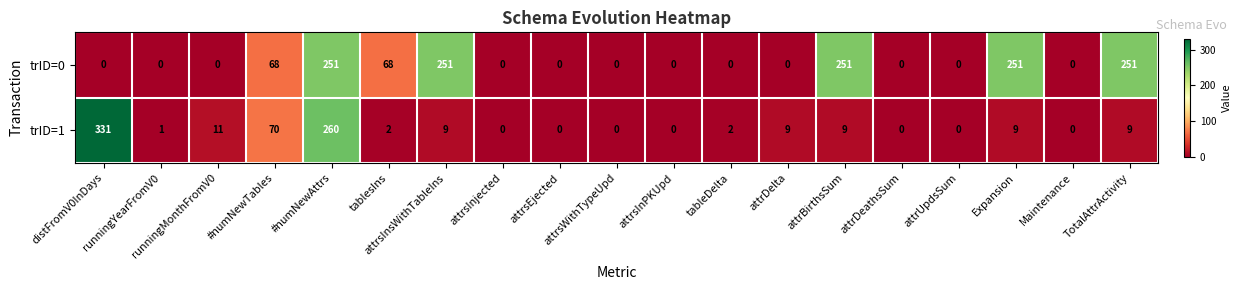

What is the highest value of the trID=1 series?

331